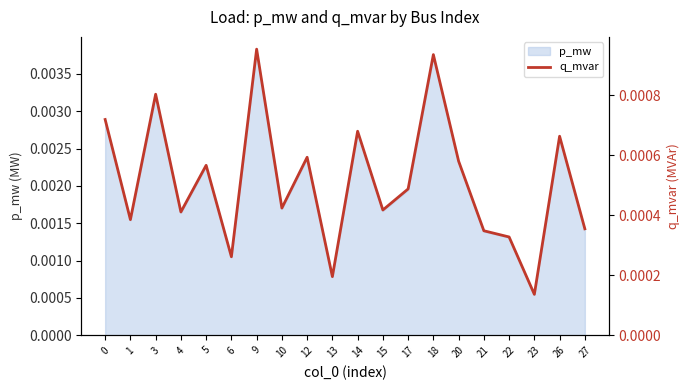

At which label is p_mw closest to 0?

23